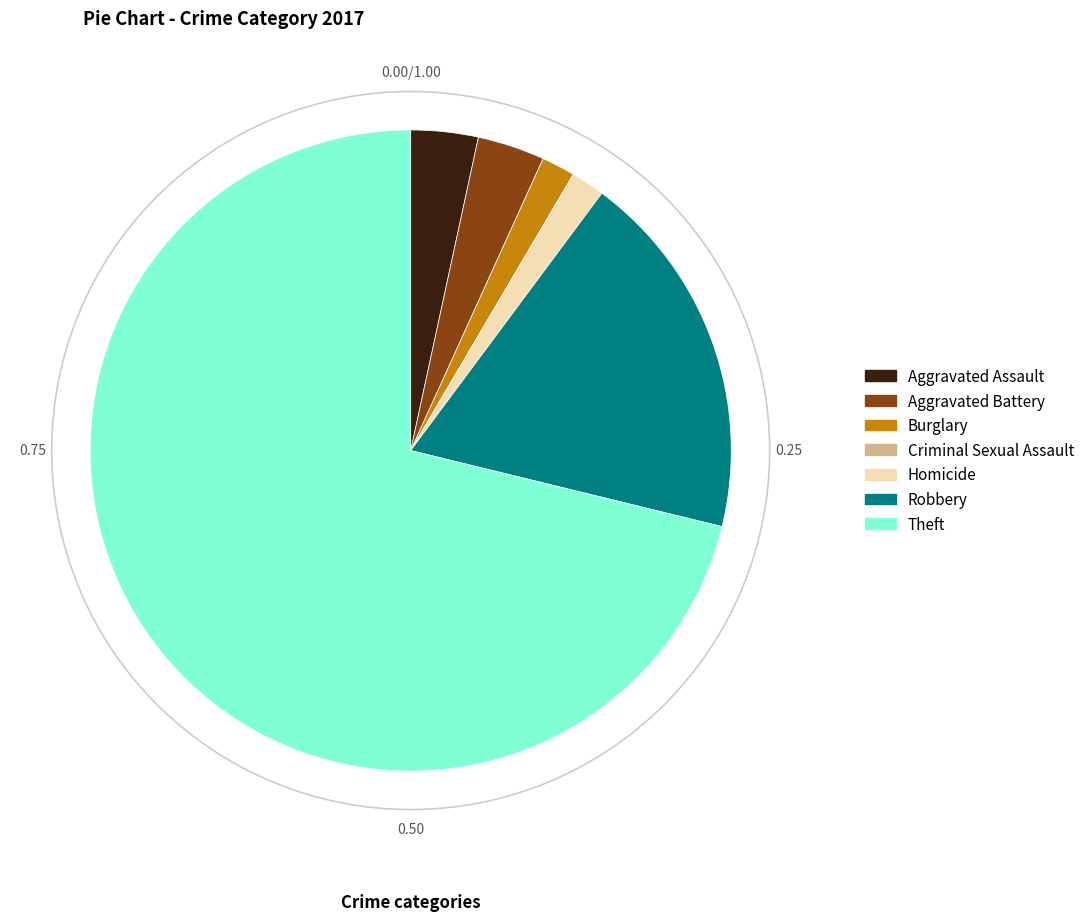

Does Robbery account for over 50% of the chart?

No